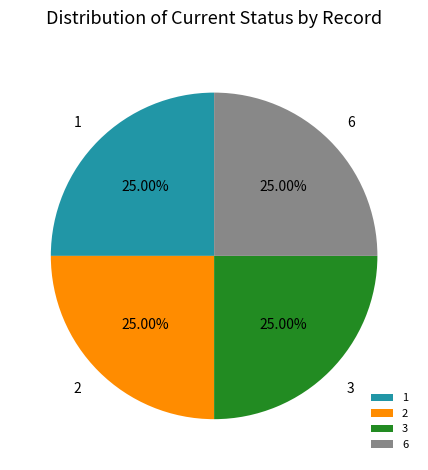

Is there a majority slice in this chart?

No